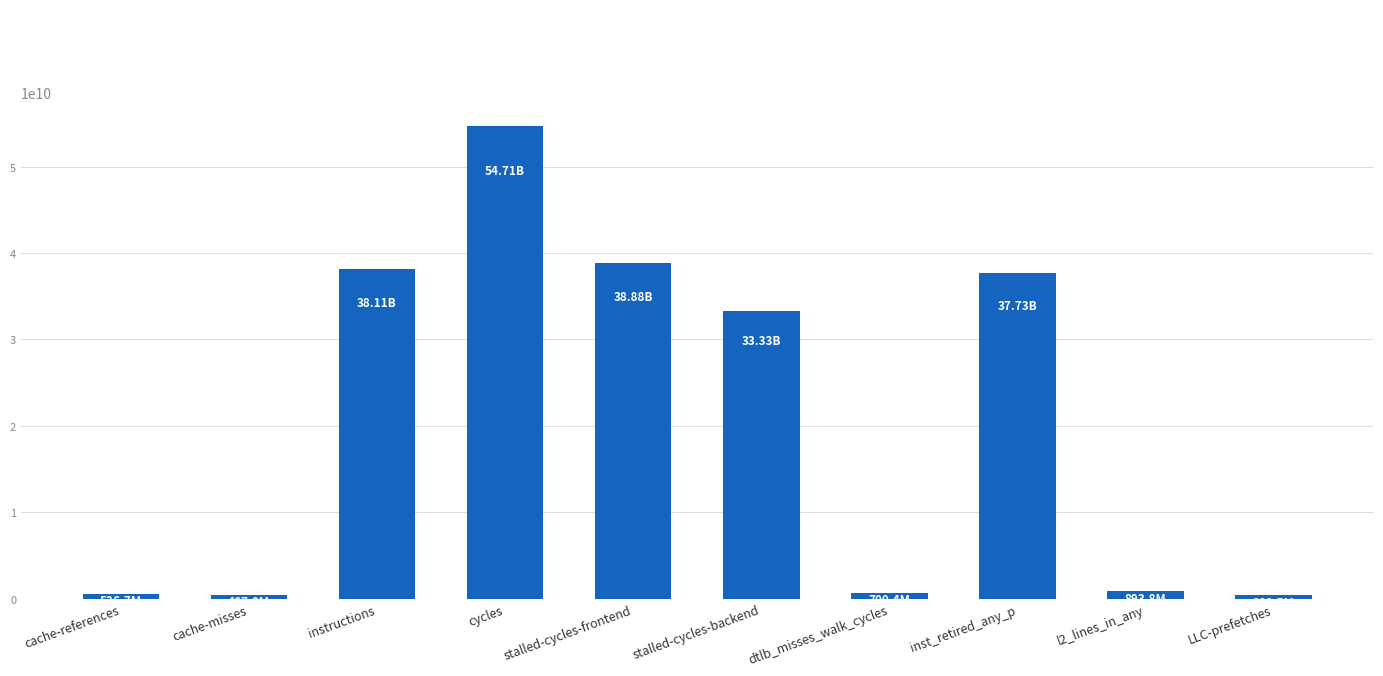

Which category has the highest value across all series?

cycles